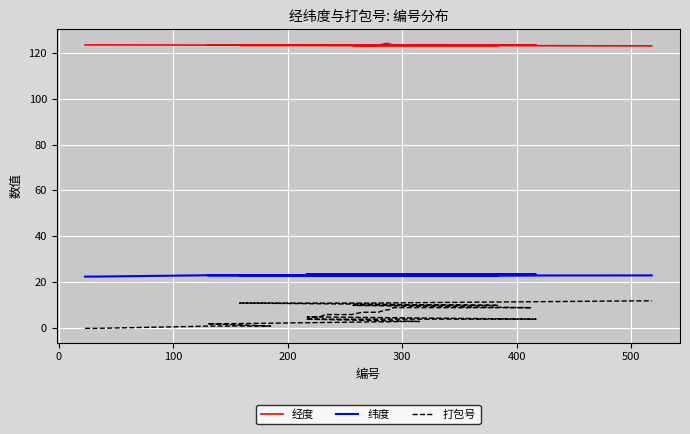

Reading left to right, extract all data points from this chart.

经度: 123.3	123.3	123.4	123.3	123.3	123.3	123.3	123.3	123.2	123.2	123.4	123.4	123.4	123.4	123.4	123.2	123.2	123.1	123.1	123.1	123.9	123.9	123.9	123.3	123.3	123.1	123.1	123.1	123.2	123.1	122.9
纬度: 22.5	22.5	22.5	23.1	23.1	23.1	23.1	23.1	23.2	23.2	23.5	23.5	23.4	23.4	23.4	23.1	23.1	22.9	22.9	22.9	23.6	23.6	23.5	23.2	23.2	23.0	23.0	23.0	22.9	22.9	23.0
打包号: 0.0	0.0	0.0	1.0	1.0	2.0	2.0	2.0	3.0	3.0	4.0	4.0	5.0	5.0	5.0	6.0	6.0	7.0	7.0	7.0	8.0	8.0	8.0	9.0	9.0	10.0	10.0	10.0	11.0	11.0	12.0